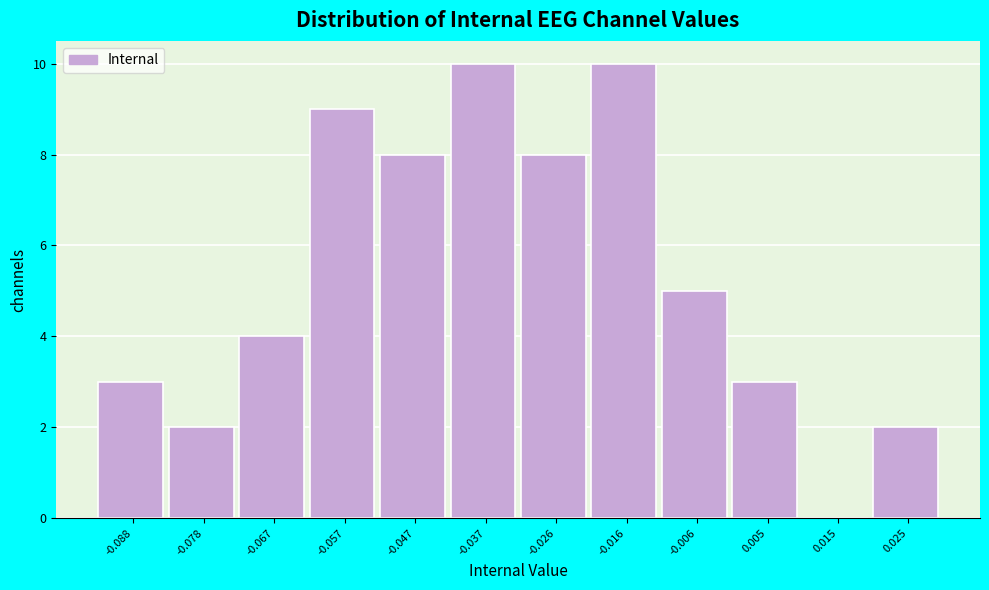

Reading right to left, transcribe all the data shown in this chart.

0.025=2	0.015=0	0.005=3	-0.006=5	-0.016=10	-0.026=8	-0.037=10	-0.047=8	-0.057=9	-0.067=4	-0.078=2	-0.088=3